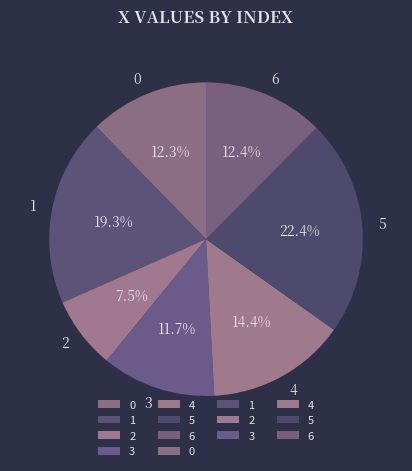

True or false: 5 accounts for 9% of the total.

False